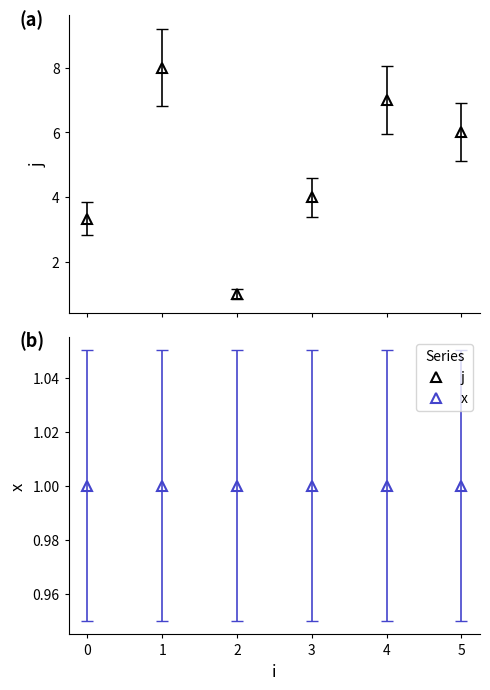

Reading right to left, transcribe all the data shown in this chart.

j: 5=6.0	4=7.0	3=4.0	2=1.0	1=8.0	0=3.3
x: 5=1.0	4=1.0	3=1.0	2=1.0	1=1.0	0=1.0